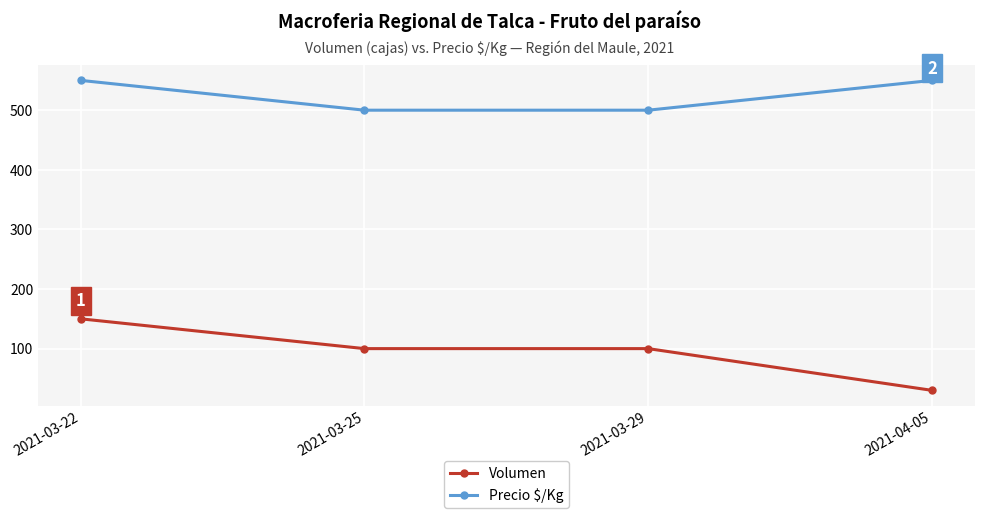

What is the difference between the highest and lowest values at 2021-04-05?

520